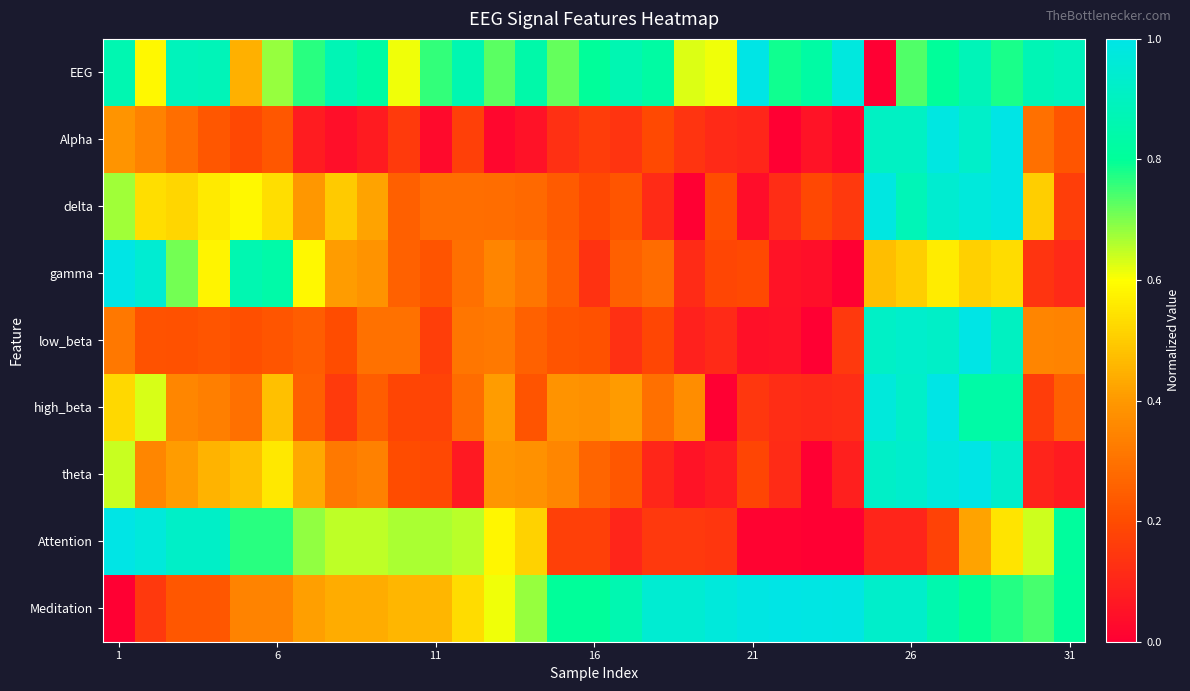

Which series has the largest total across all categories?

EEG